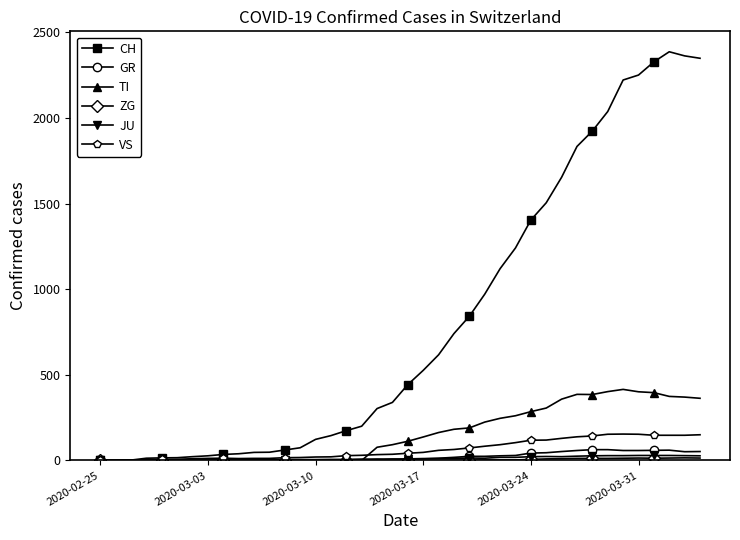

What is the maximum value for VS?

154